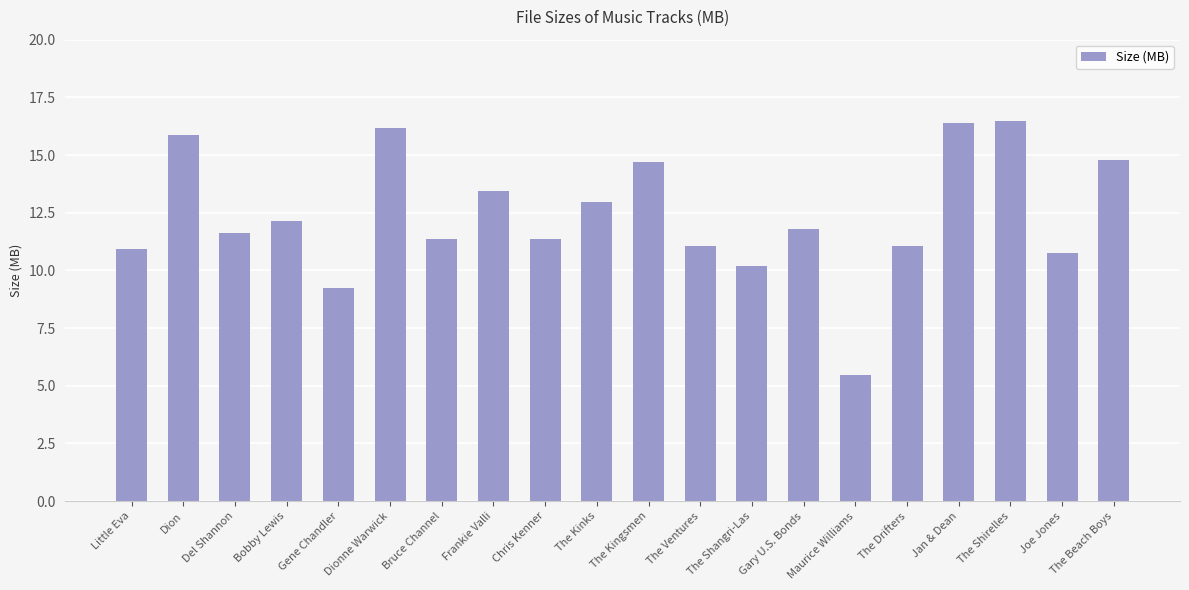

What is the difference between the values at The Ventures and Bruce Channel?

0.3